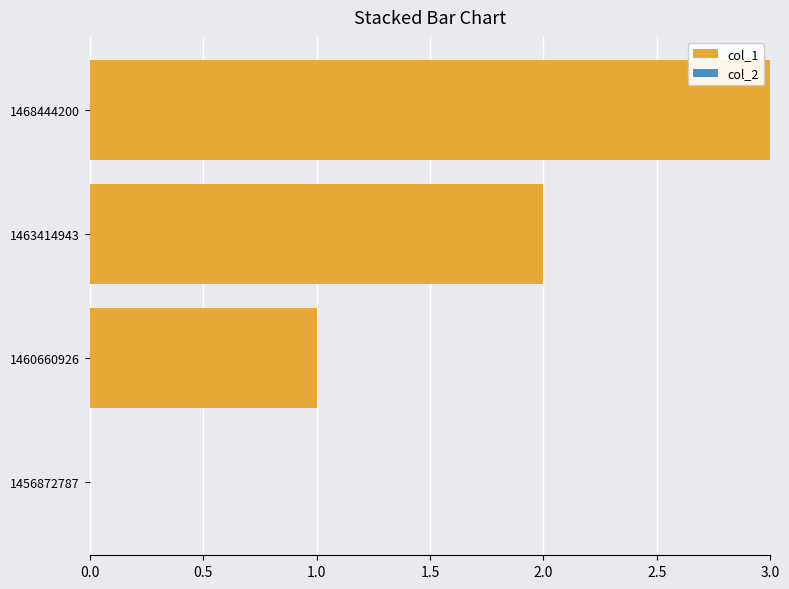

What is the change in value from 1460660926 to 1463414943?

+1